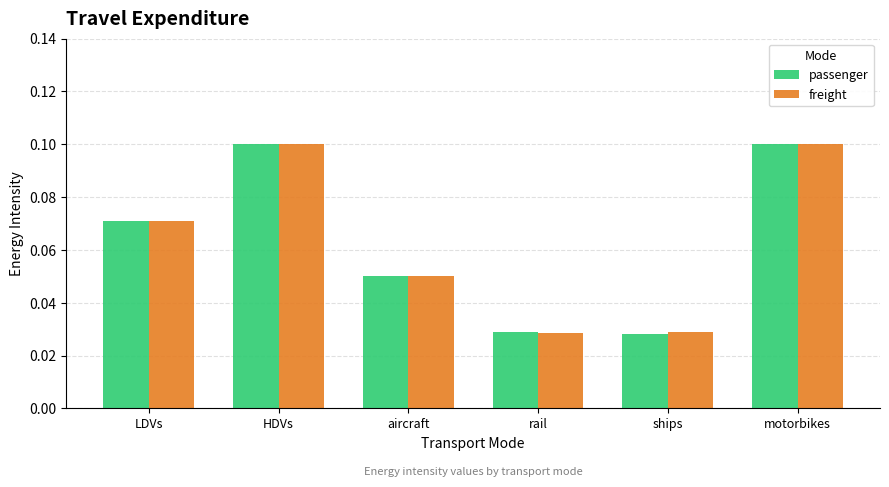

What is the label of the 1st bar from the right?

motorbikes